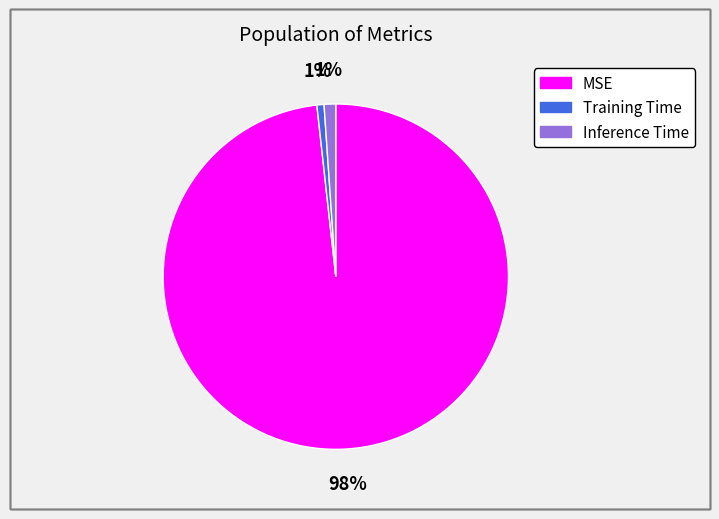

True or false: Inference Time accounts for 11% of the total.

False